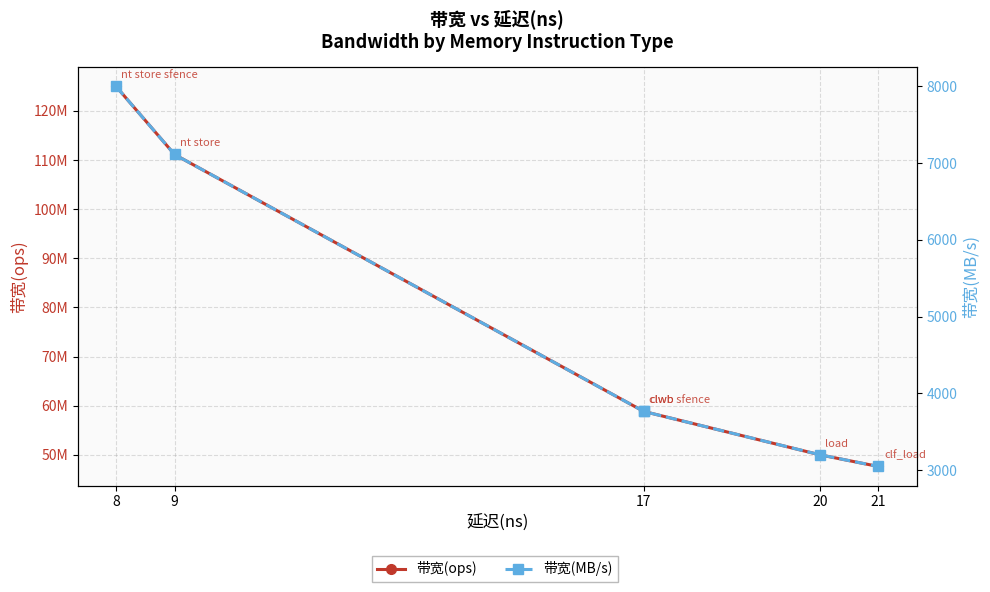

Rank the series by their average value, from highest to lowest.

带宽(ops), 带宽(MB/s)